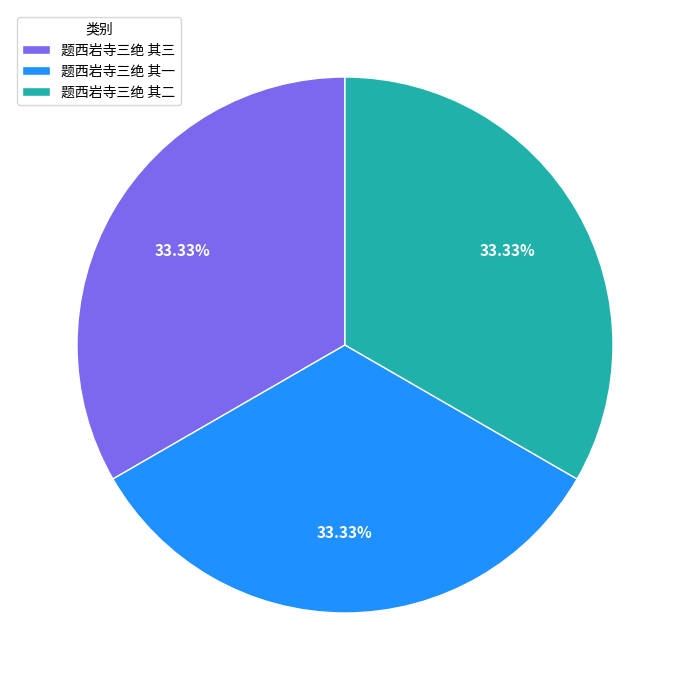

What is the ratio of the value at 题西岩寺三绝 其三 to the value at 题西岩寺三绝 其二?

1.0